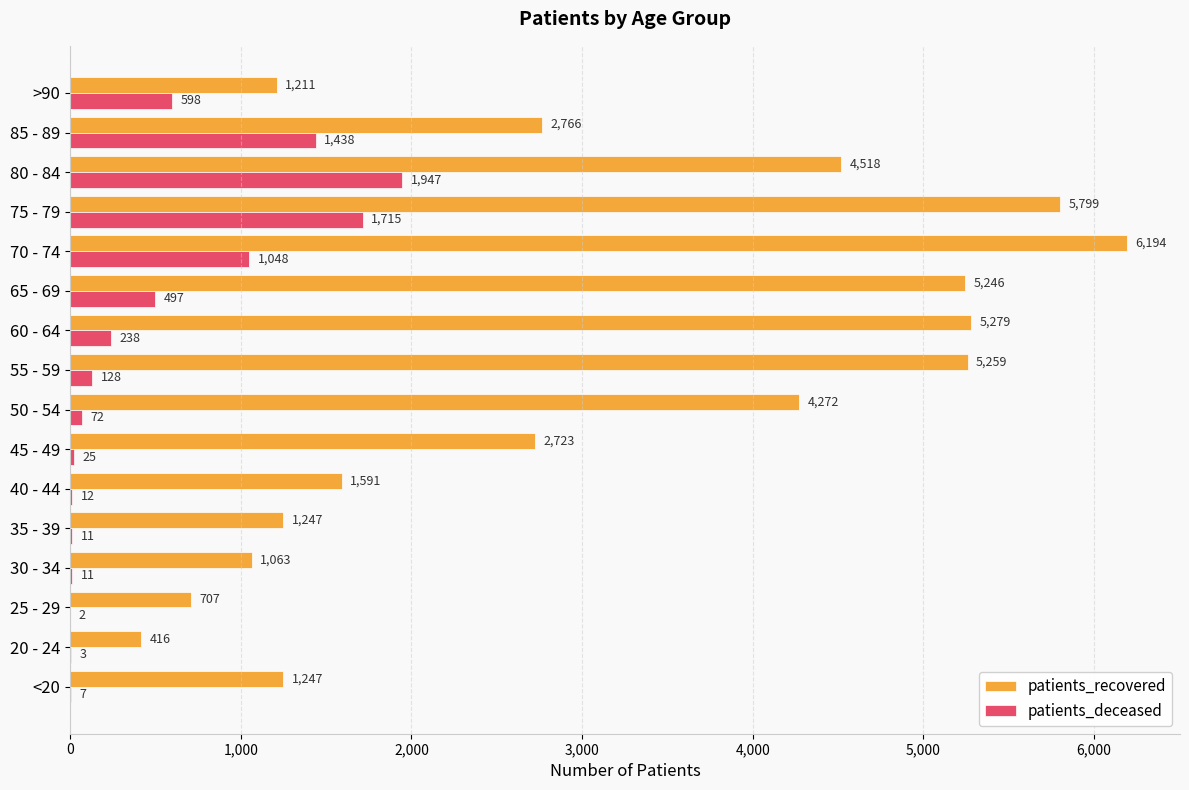

At which label does patients_deceased reach its peak?

80 - 84